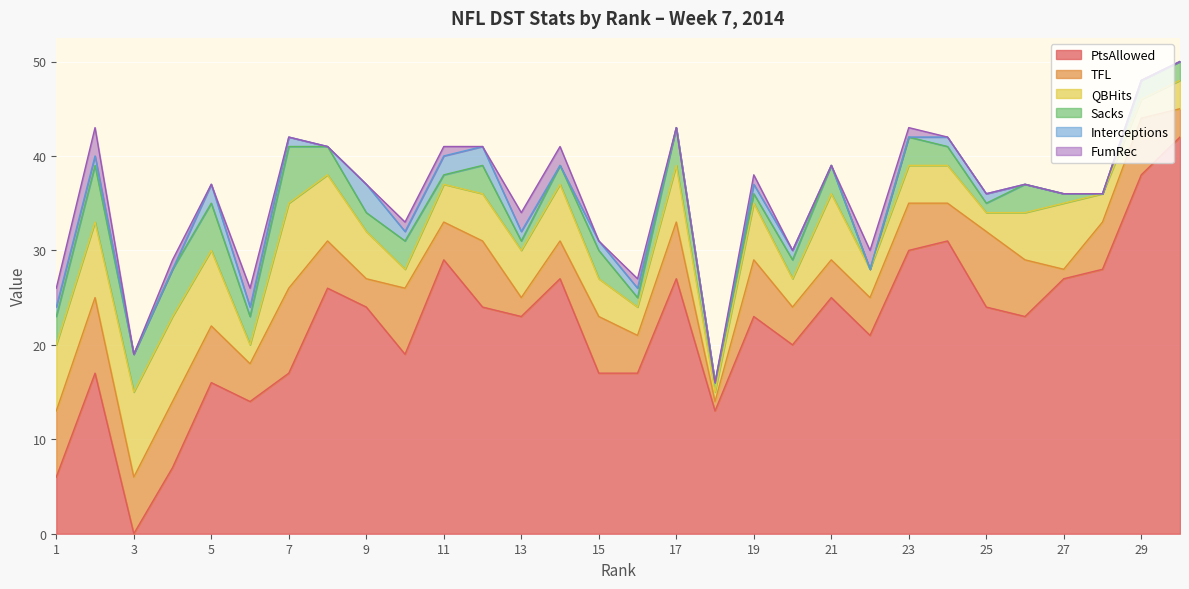

Where do Sacks and Interceptions first cross each other?

8 and 9